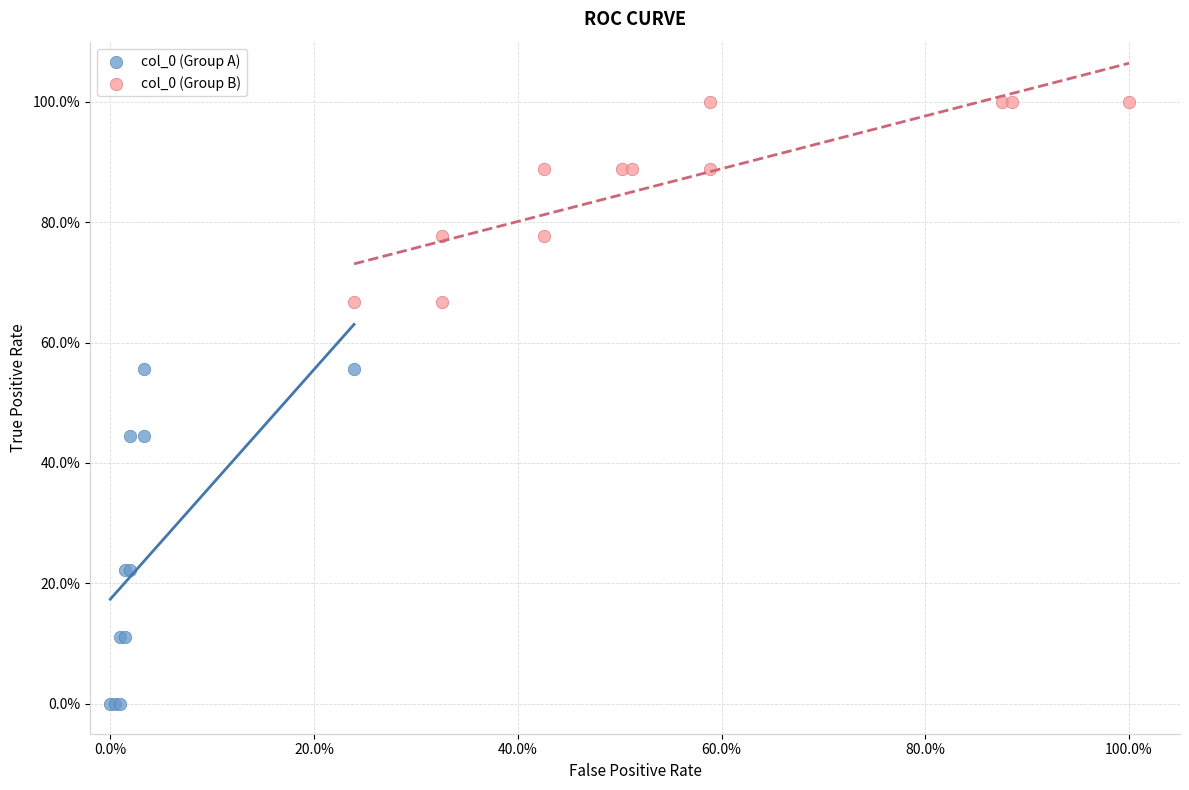

Which series contains the highest Y value?

col_0 (Group B)